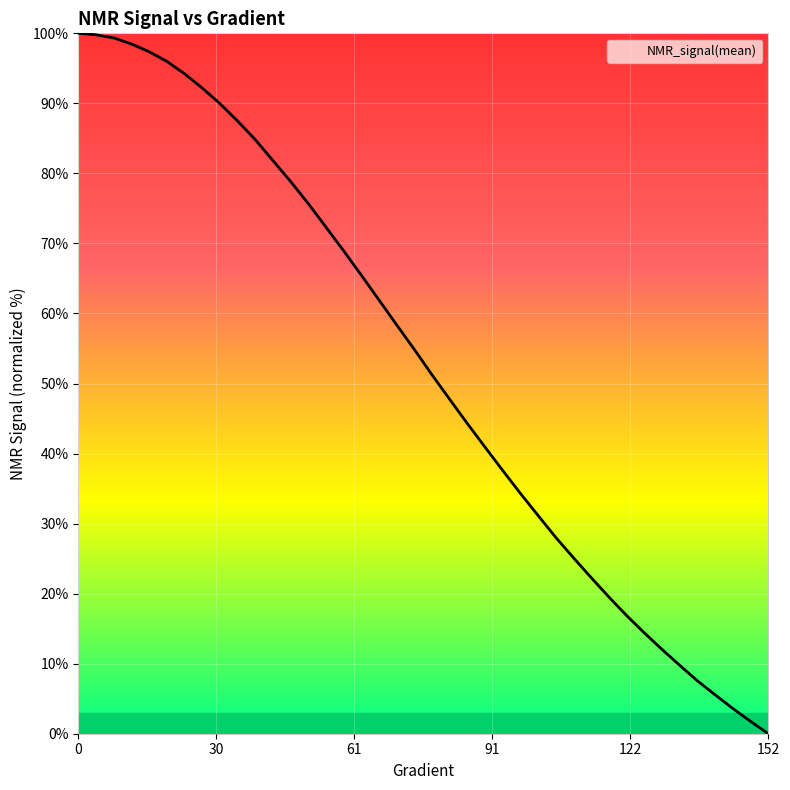

Between which two adjacent categories do Gradient and NMR_signal(mean) first intersect?

74.36399217221137 and 78.2778864970646